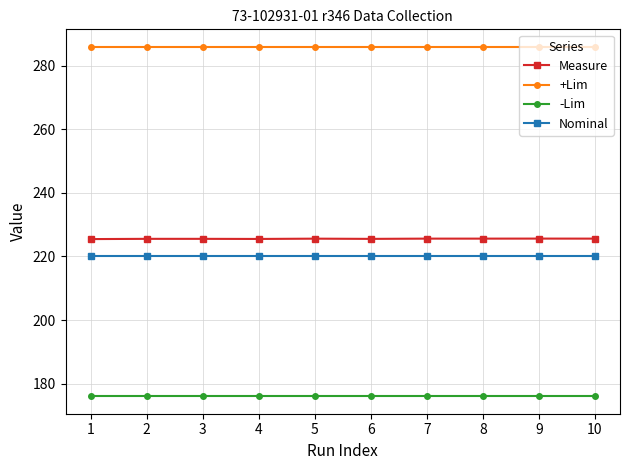

What is the difference between the highest and lowest values at 2?

110.0